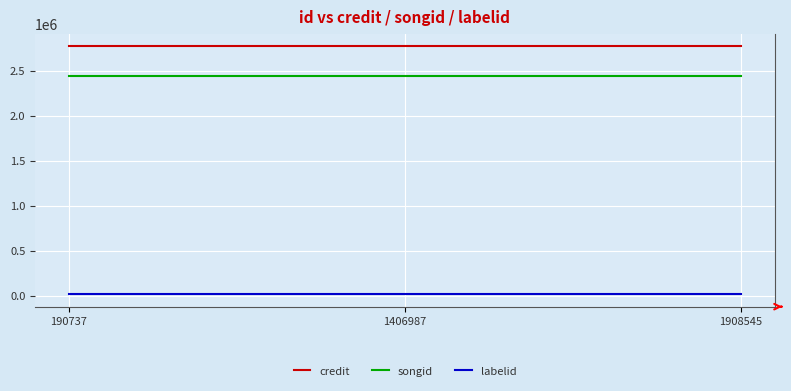

How many lines are shown in the chart?

3